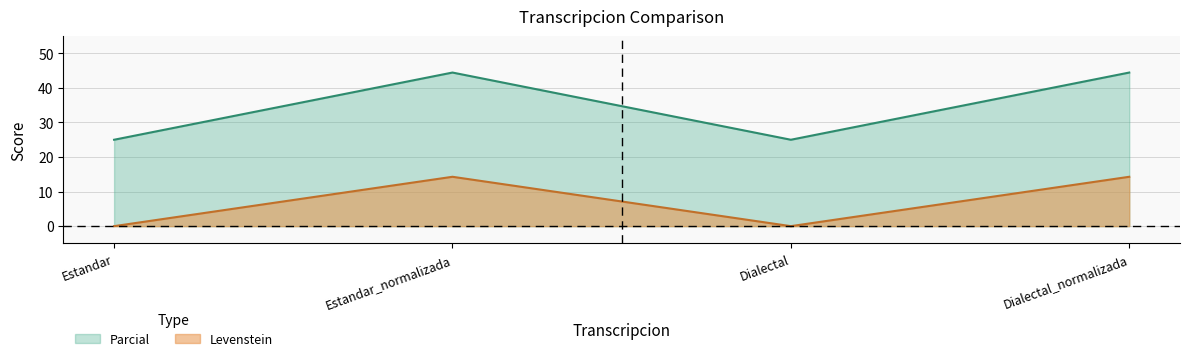

What is the sum of the Levenstein values at Dialectal_normalizada and Estandar_normalizada?

28.6